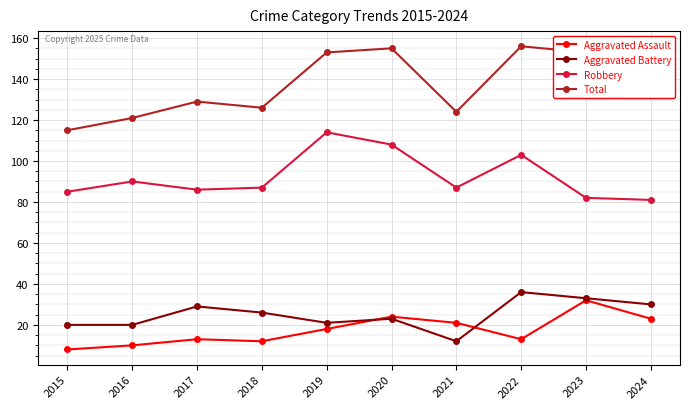

Reading right to left, list all the values displayed in this chart.

Aggravated Assault: 2024=23	2023=32	2022=13	2021=21	2020=24	2019=18	2018=12	2017=13	2016=10	2015=8
Aggravated Battery: 2024=30	2023=33	2022=36	2021=12	2020=23	2019=21	2018=26	2017=29	2016=20	2015=20
Robbery: 2024=81	2023=82	2022=103	2021=87	2020=108	2019=114	2018=87	2017=86	2016=90	2015=85
Total: 2024=142	2023=153	2022=156	2021=124	2020=155	2019=153	2018=126	2017=129	2016=121	2015=115